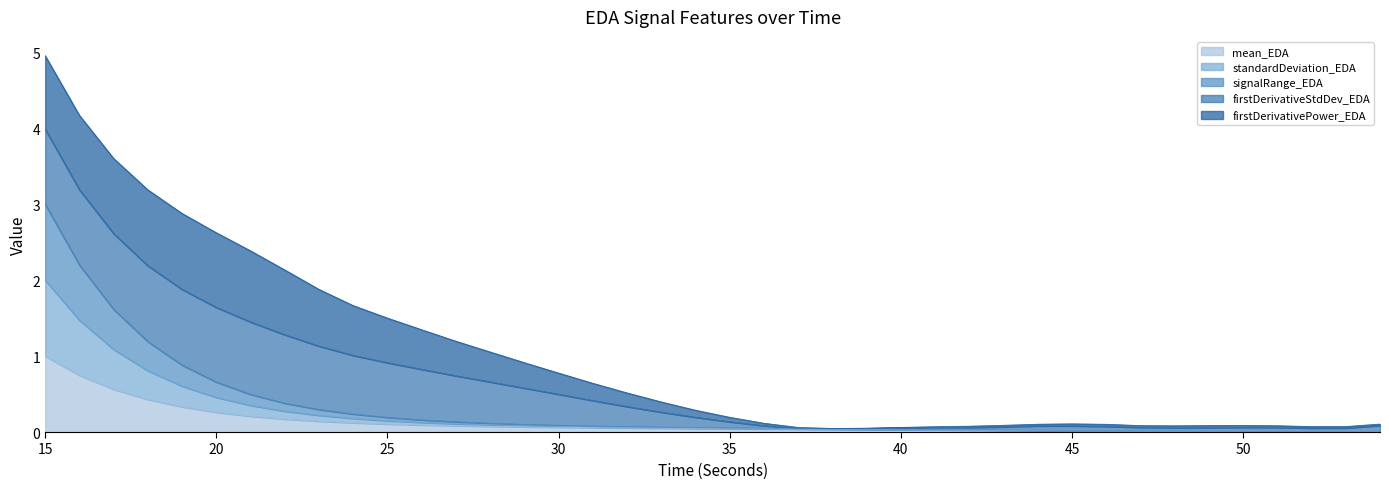

At how many categories does at least one series exceed 1?

4